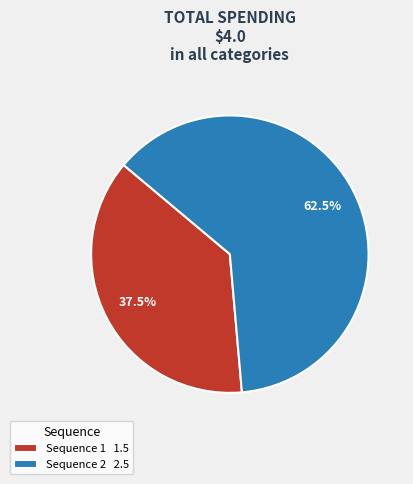

Does Sequence 2 2.5 account for over 50% of the chart?

Yes